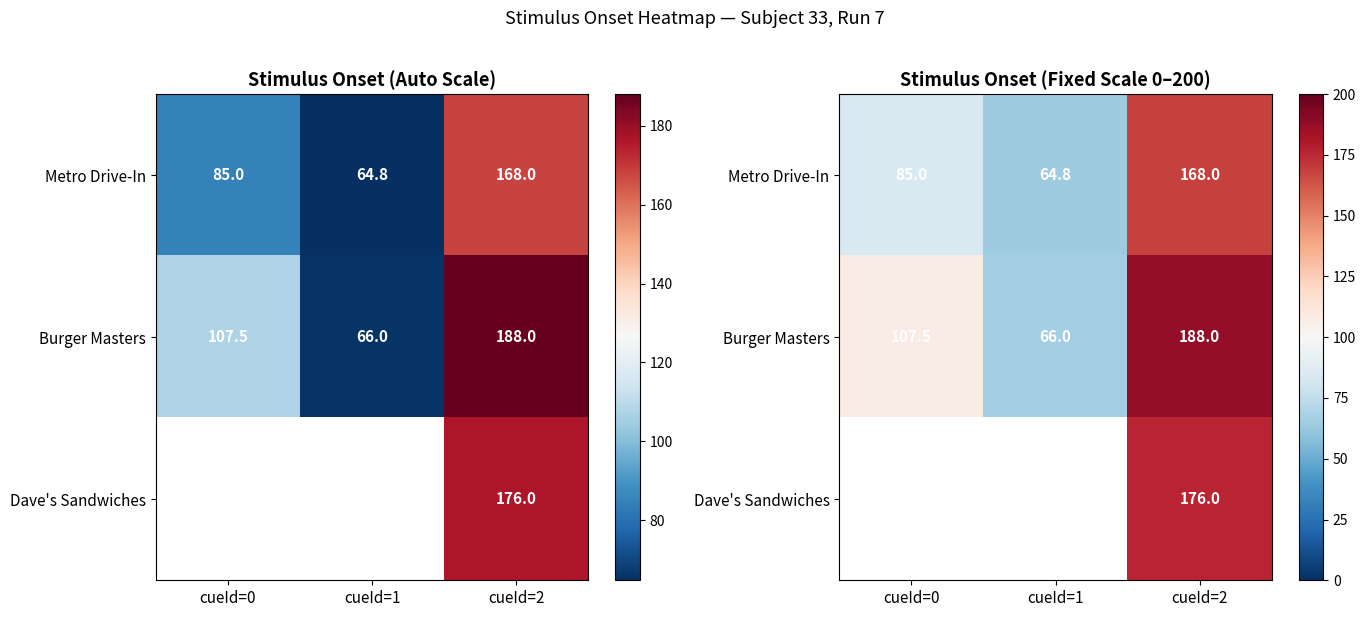

What is the difference between the maximum and minimum values in the Burger Masters series?

122.0